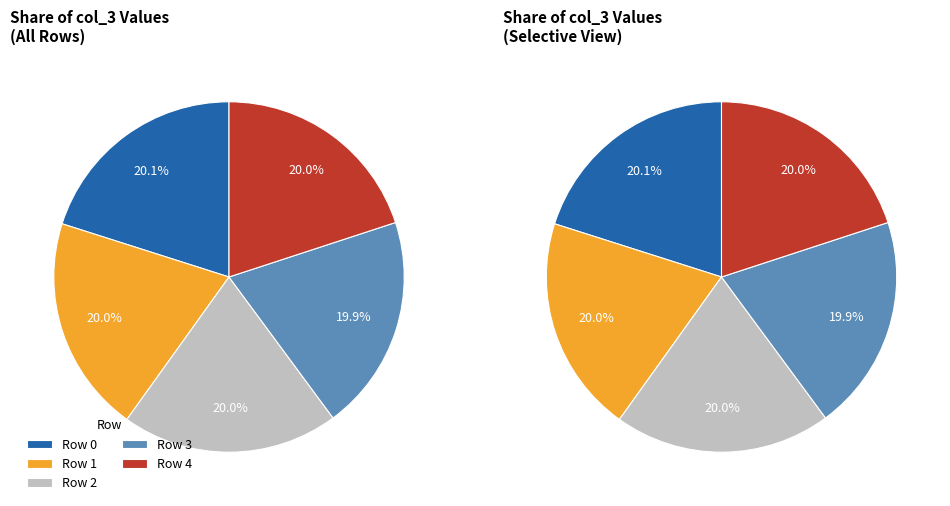

What is the smallest slice in the pie chart?

3